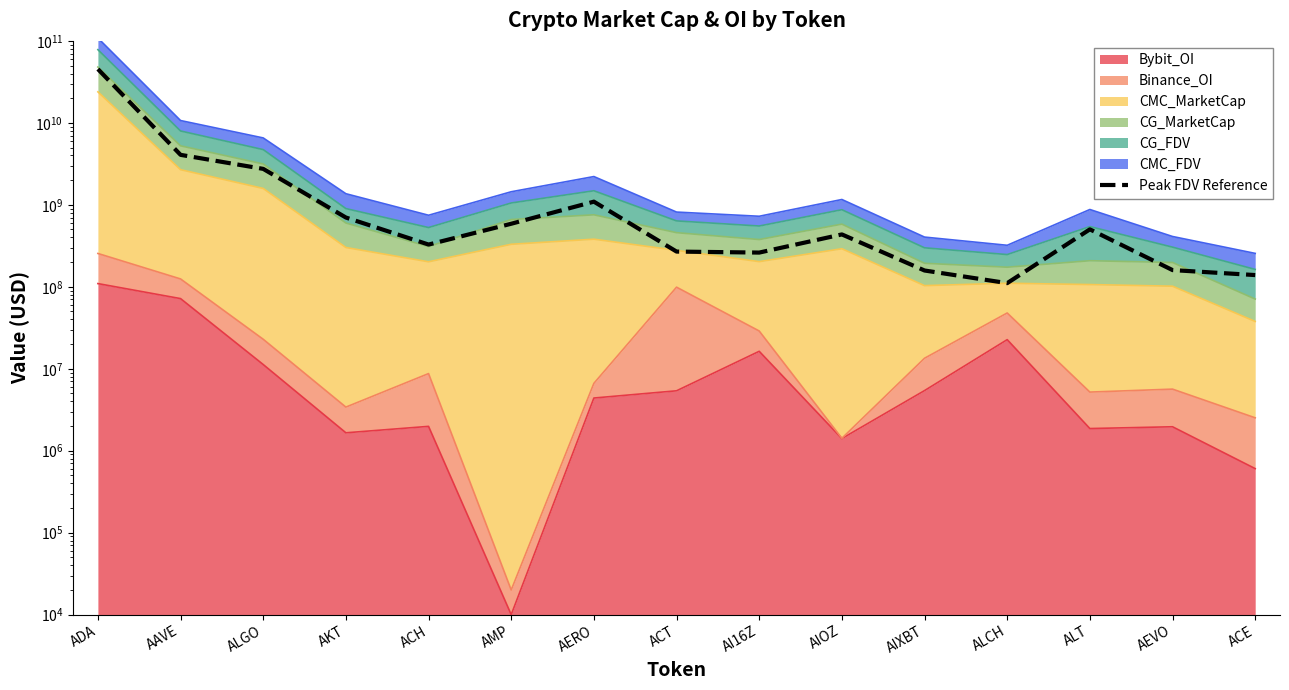

Which category has the highest value across all series?

ADA